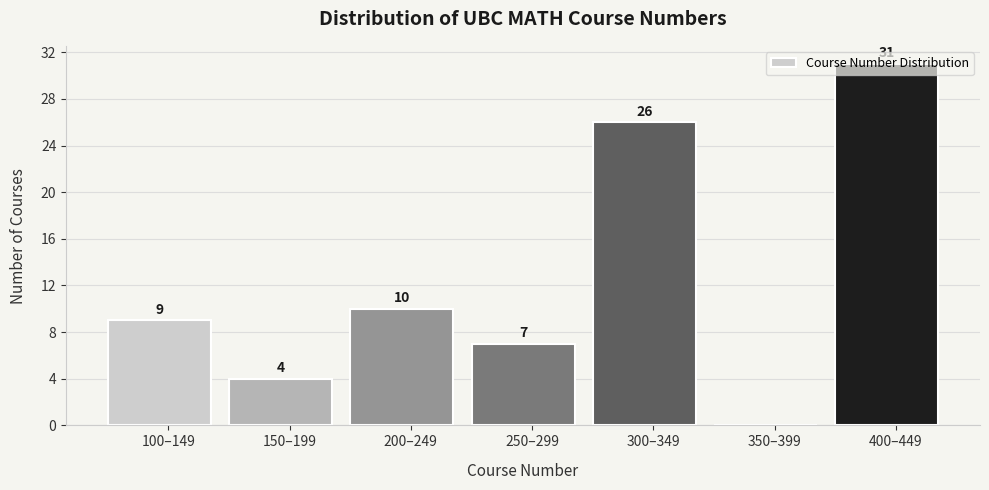

Where is the data nearest to the value 15?

200–249